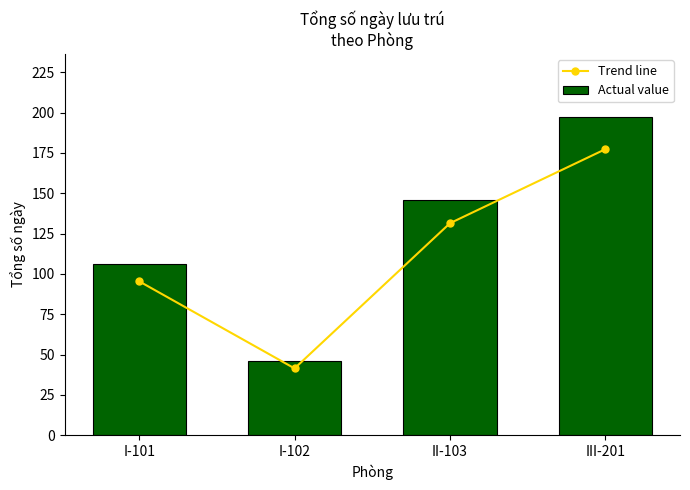

What is the label of the 2nd bar from the right?

II-103